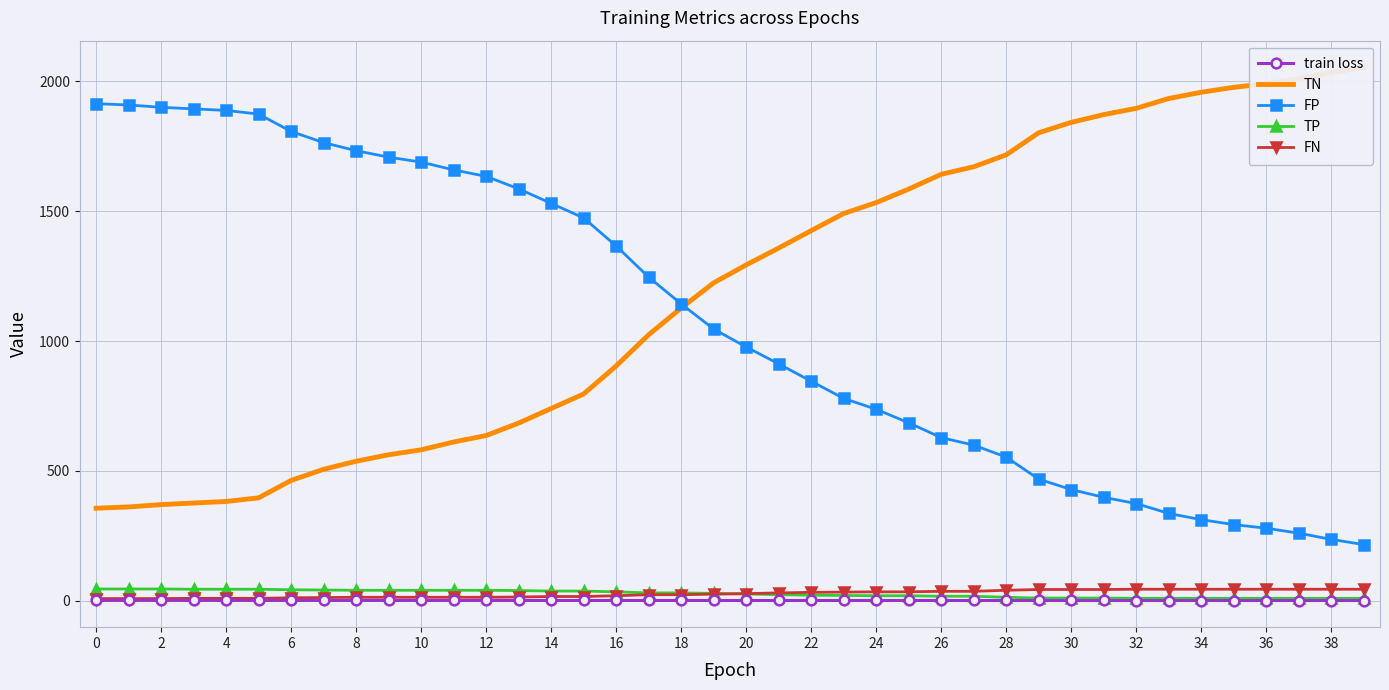

What is the sum of all TP values?

1062.0